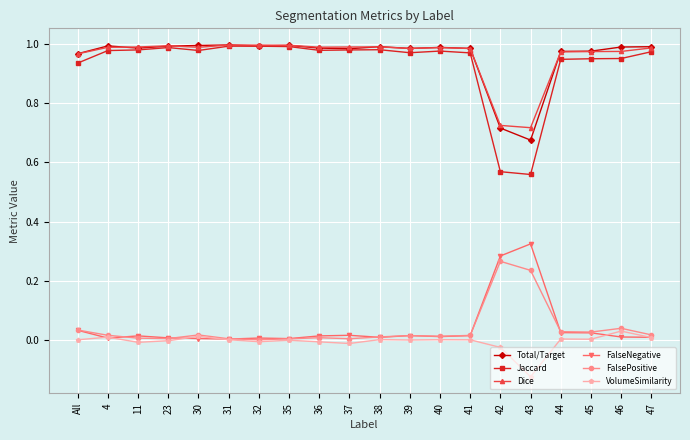

What is the total value across all series at 39?

3.0